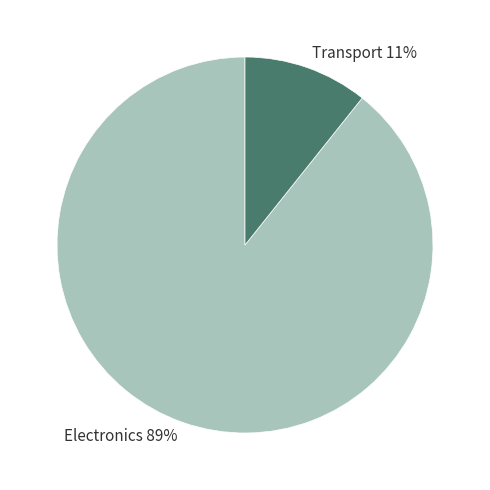

Is the sum of Electronics and Transport greater than half?

Yes